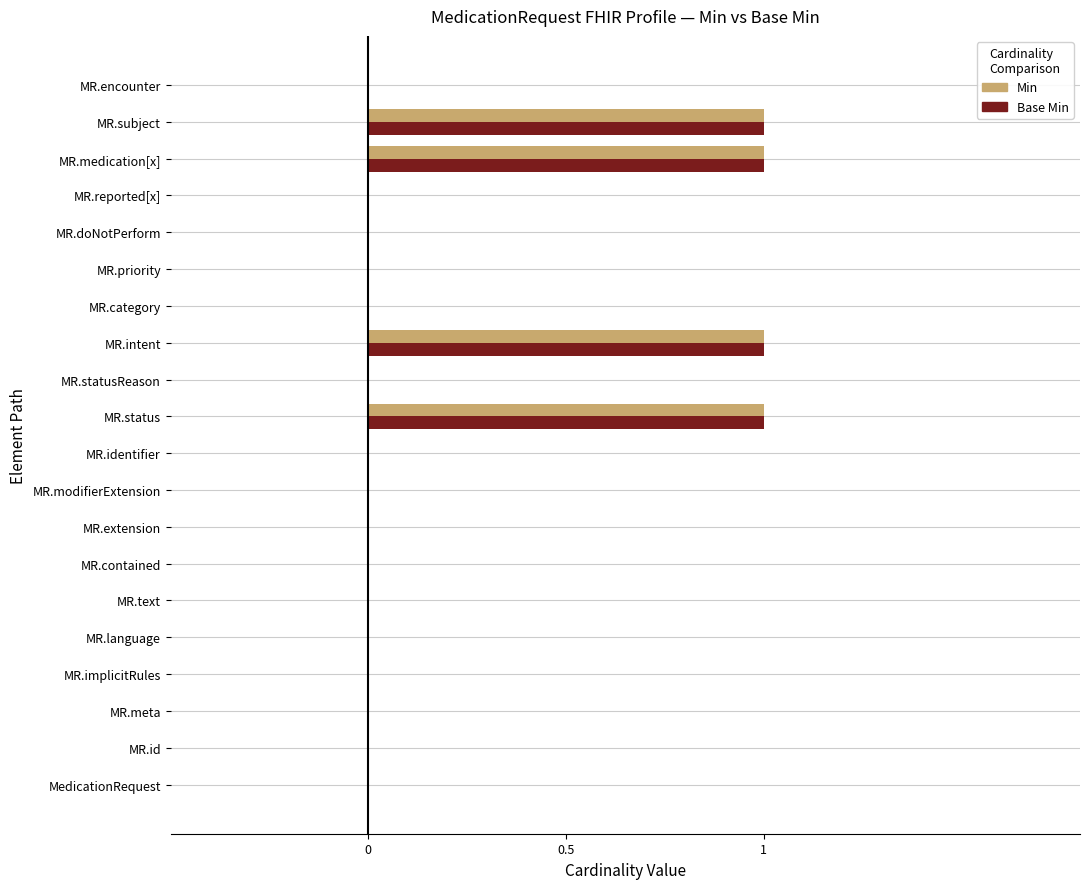

Count the Base Min values in the range 0 to 1.

20